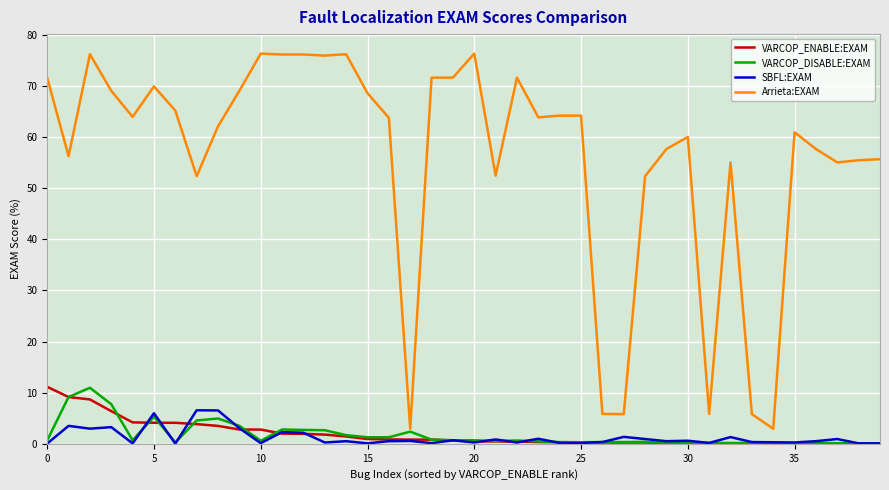

True or false: Arrieta:EXAM and VARCOP_ENABLE:EXAM intersect in this chart.

False